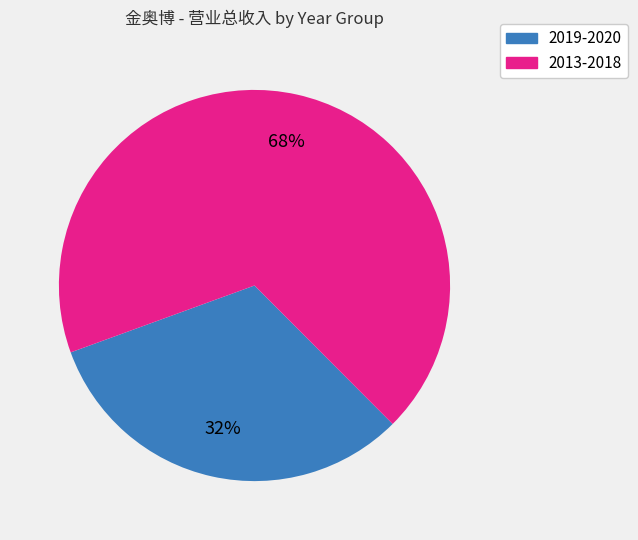

To the nearest percent, what is the difference between the largest and smallest slice percentages?

36%